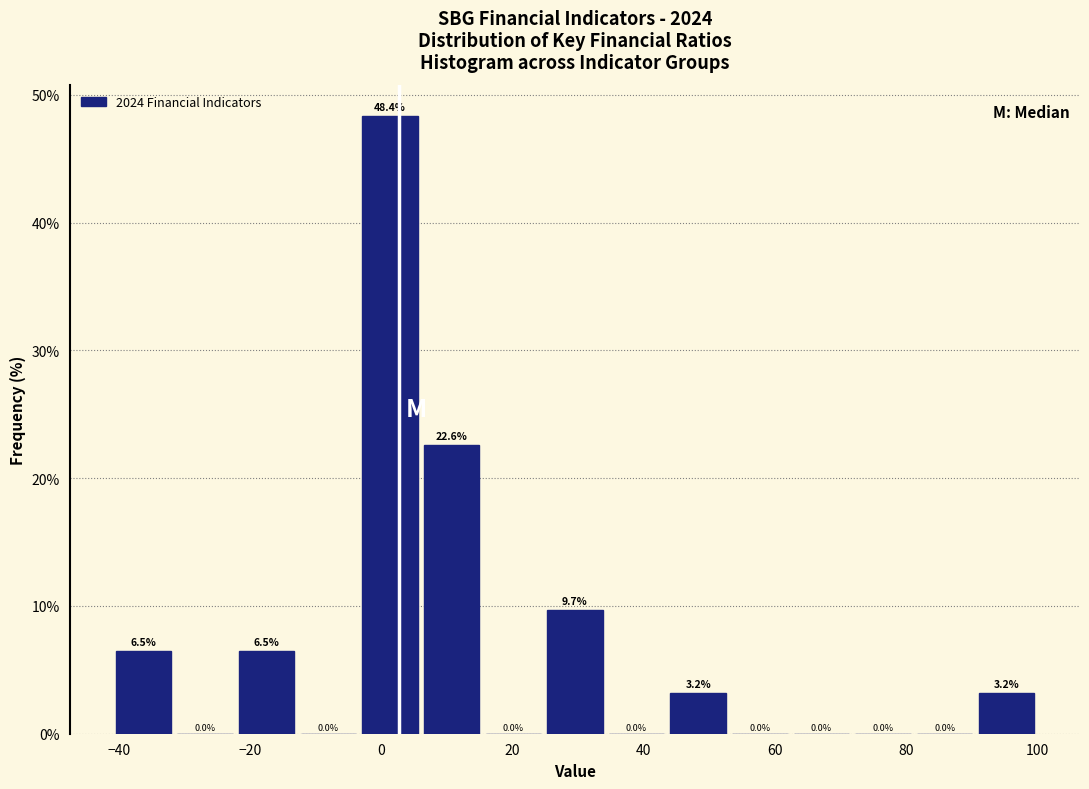

Reading left to right, transcribe this chart: for each bar, give the range it covers on the x-axis and its height. The bar edges are not printed on the chart, so give them approximately, as read against the axis.

-40 to -32: 6.5
-32 to -22: 0.0
-22 to -12: 6.5
-12 to -4: 0.0
-4 to 6: 48.4
6 to 16: 22.6
16 to 24: 0.0
24 to 34: 9.7
34 to 44: 0.0
44 to 54: 3.2
54 to 62: 0.0
62 to 72: 0.0
72 to 82: 0.0
82 to 90: 0.0
90 to 100: 3.2